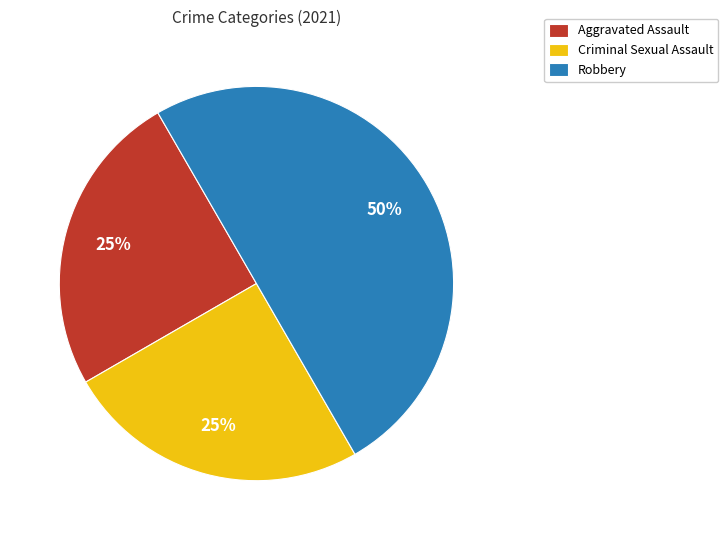

Is Aggravated Assault the majority of the pie?

No